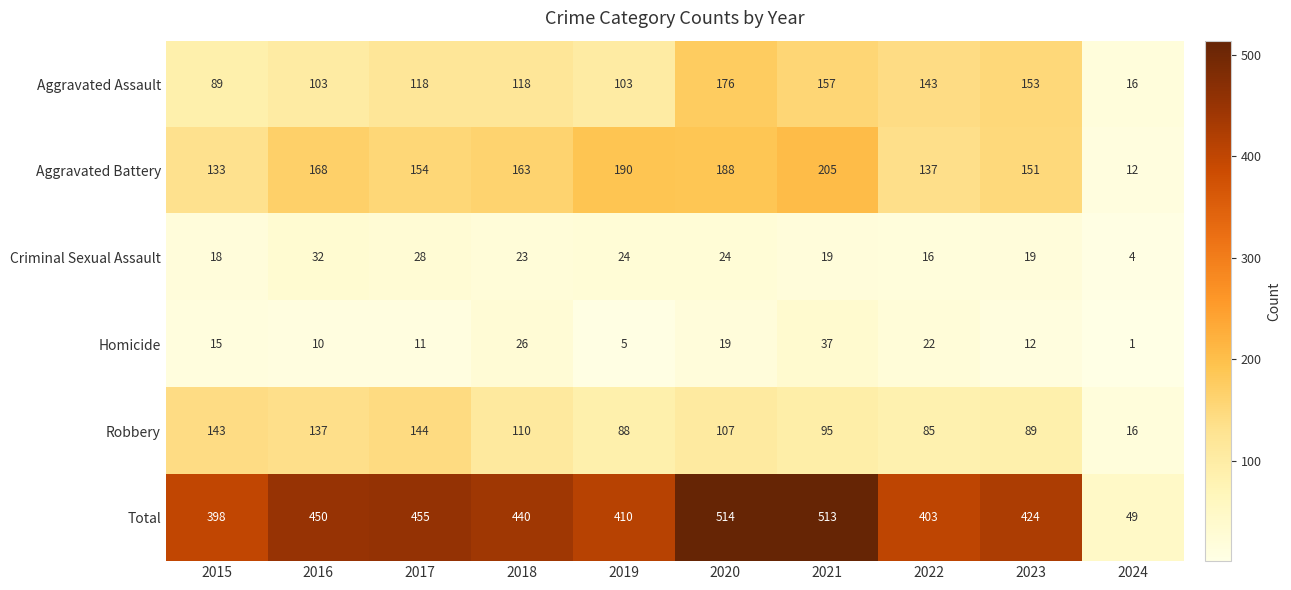

What is the difference between the Total values at 2018 and 2019?

30